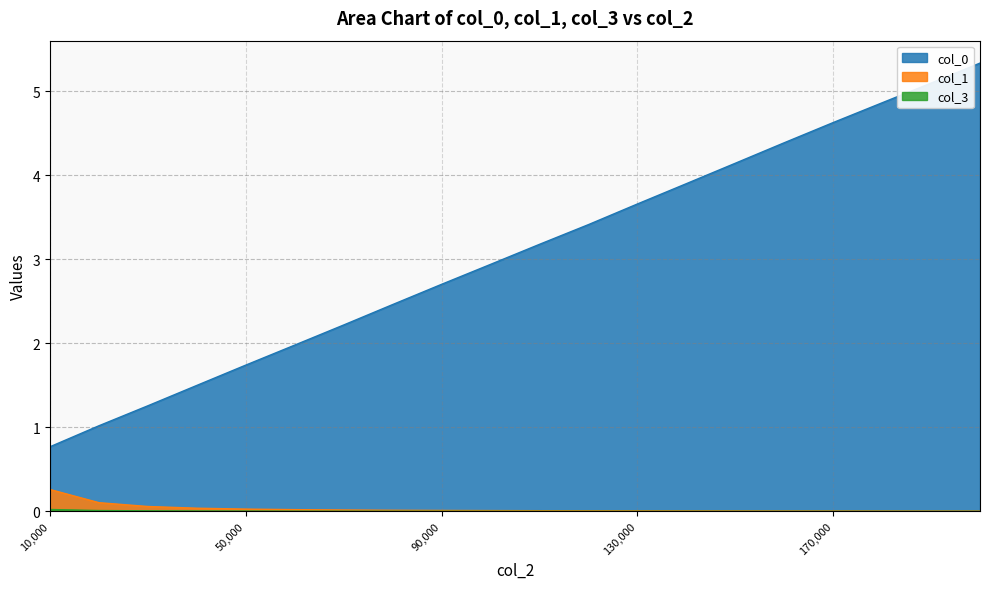

Is it true that col_1 equals 0.0 at 180000?

False